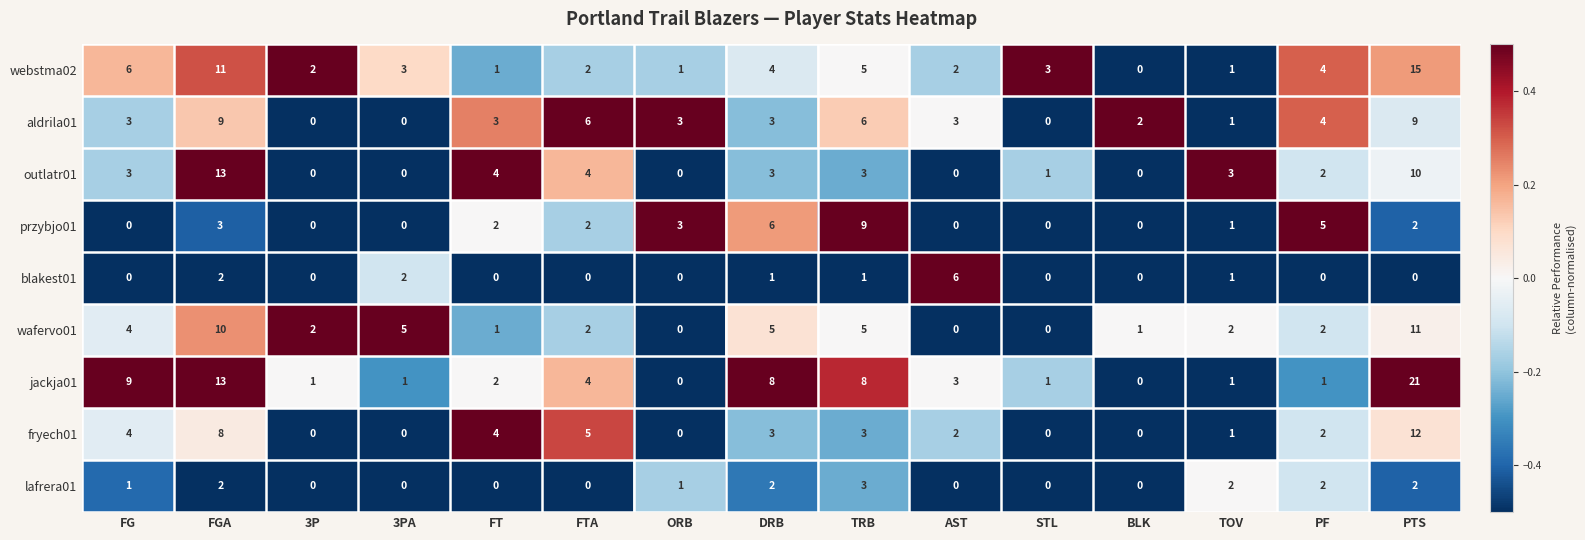

What is the maximum value shown in the chart?

21